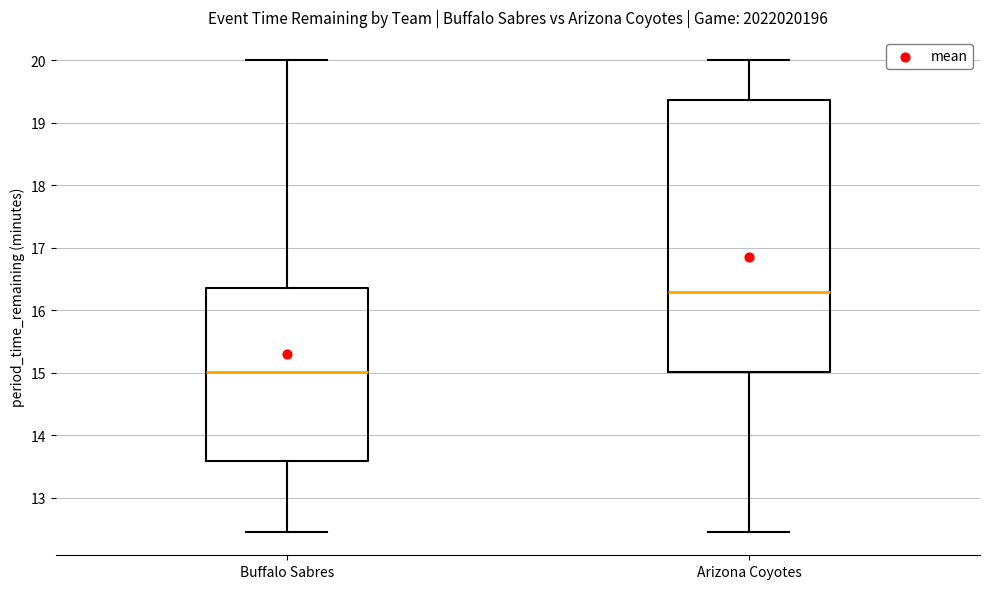

Where does the median line of the box for Buffalo Sabres sit on the y-axis? The values are not printed on the chart, so give them approximately, as read against the axis.

15.0